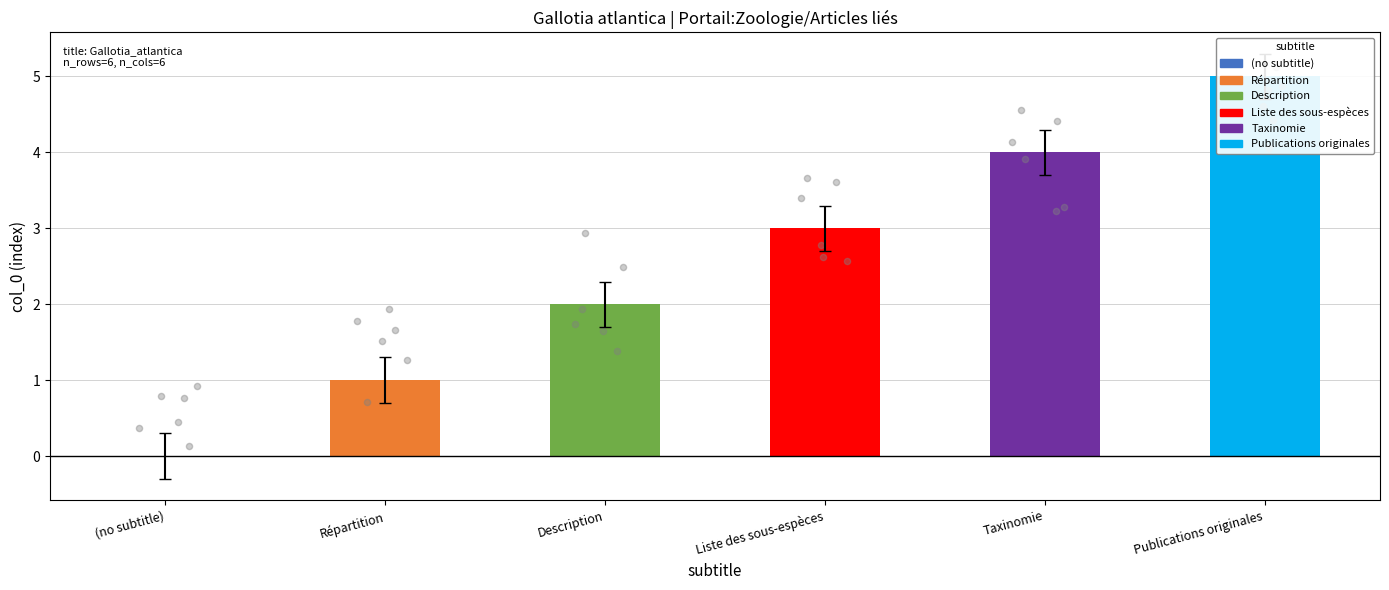

What is the change in value from Description to Taxinomie?

+2